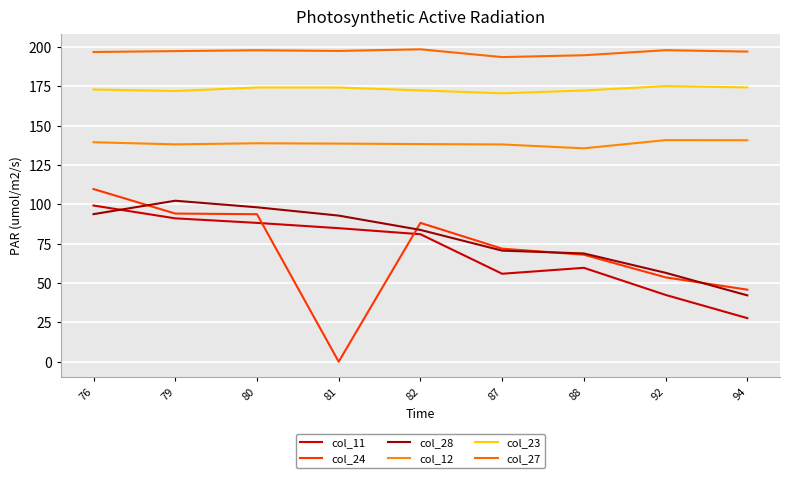

At which label does col_11 first exceed 81?

76